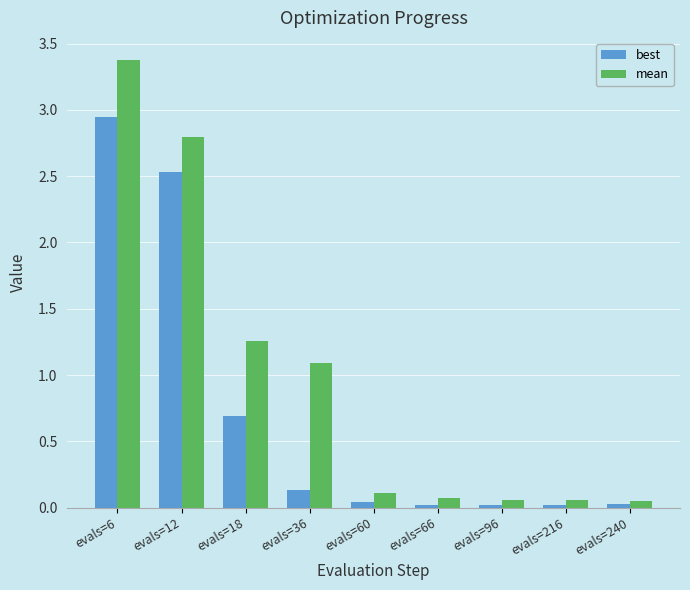

List the series in order of their peak value, lowest first.

best, mean